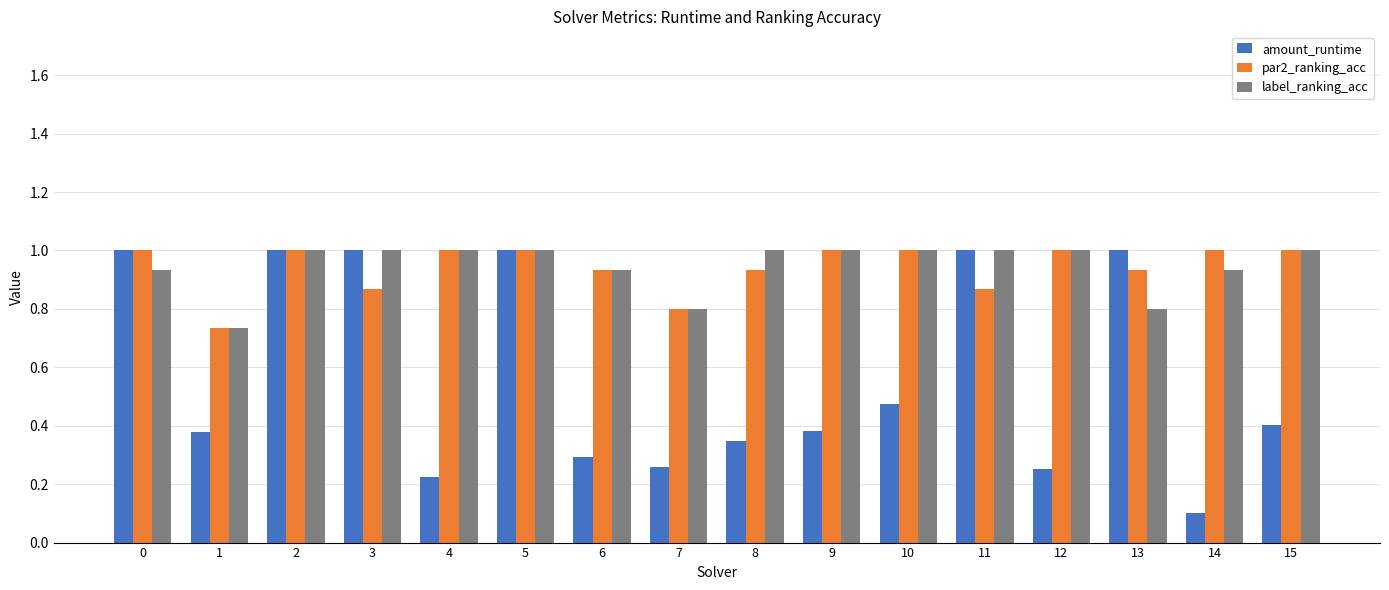

Between 1 and 8, which series saw the biggest shift?

label_ranking_acc